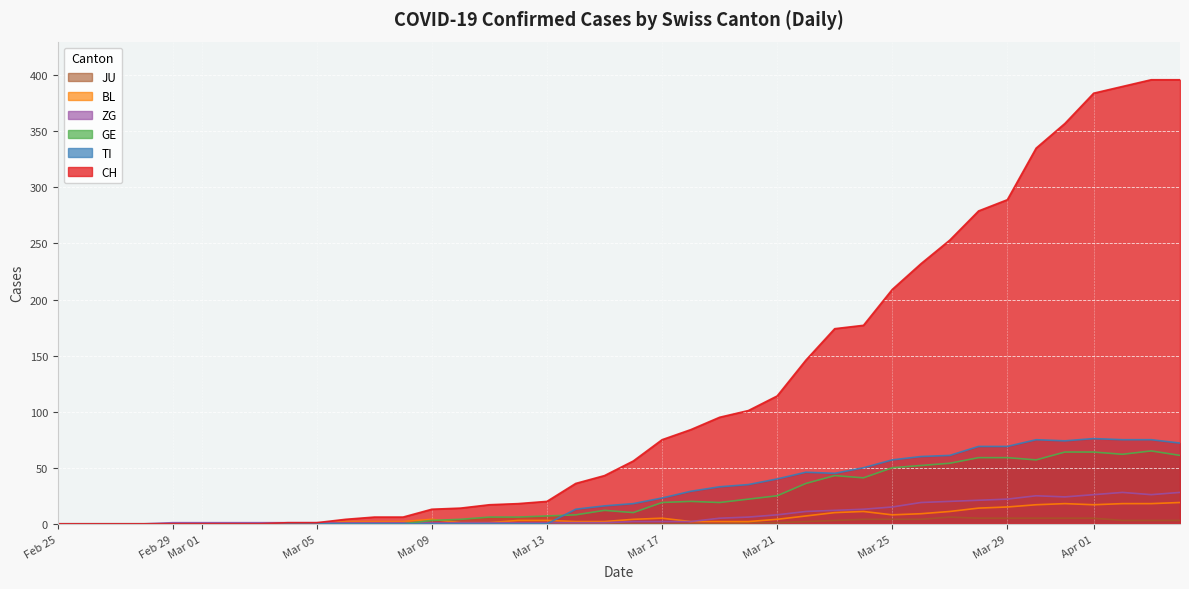

What is the spread (max minus min) of values at 2020-03-31?

352